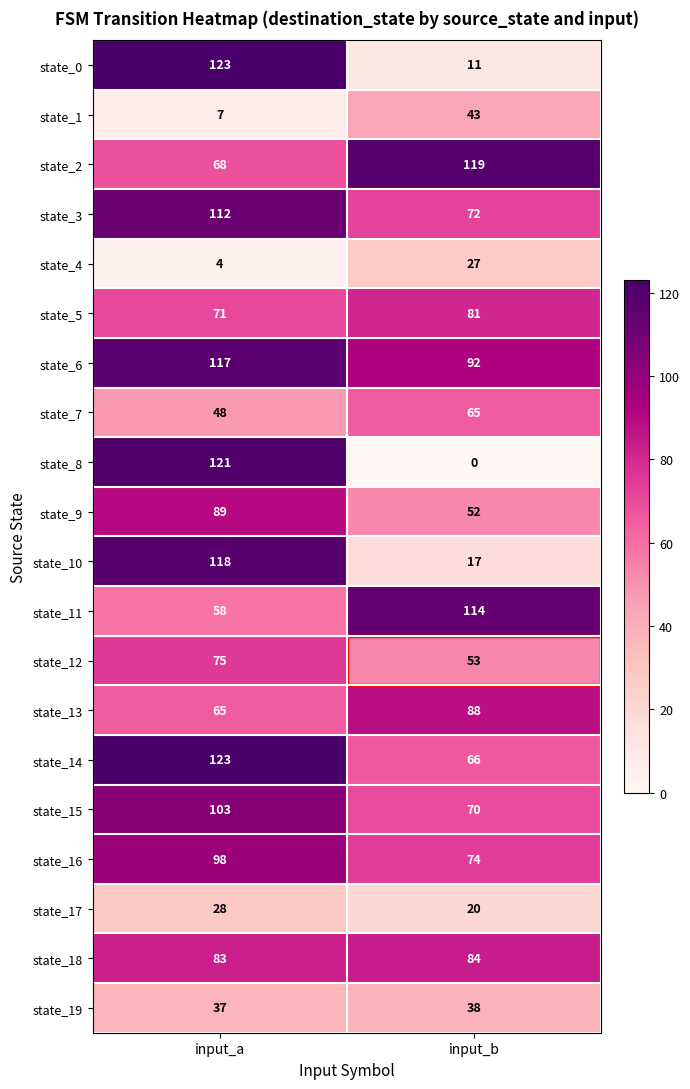

True or false: state_3 has a value of 72 at input_b.

True